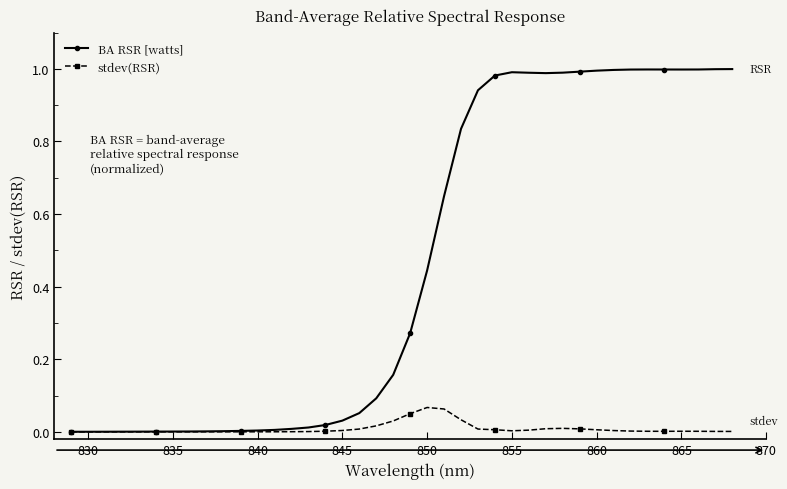

Rank the series by their maximum value, from highest to lowest.

BA RSR [watts], stdev(RSR)